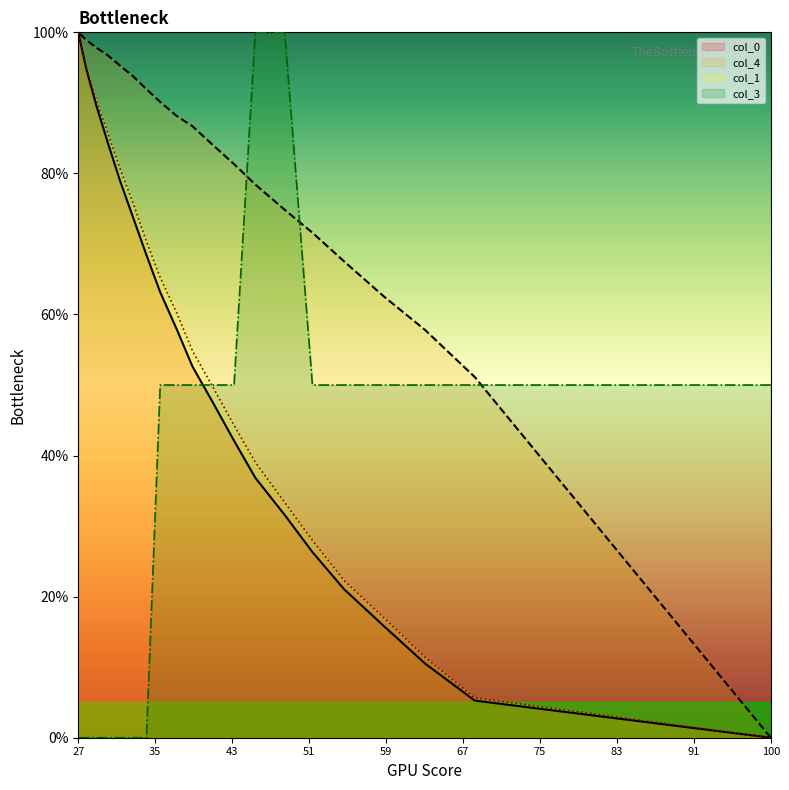

What is the value of the col_0 point at the 11th from the left?

52.6